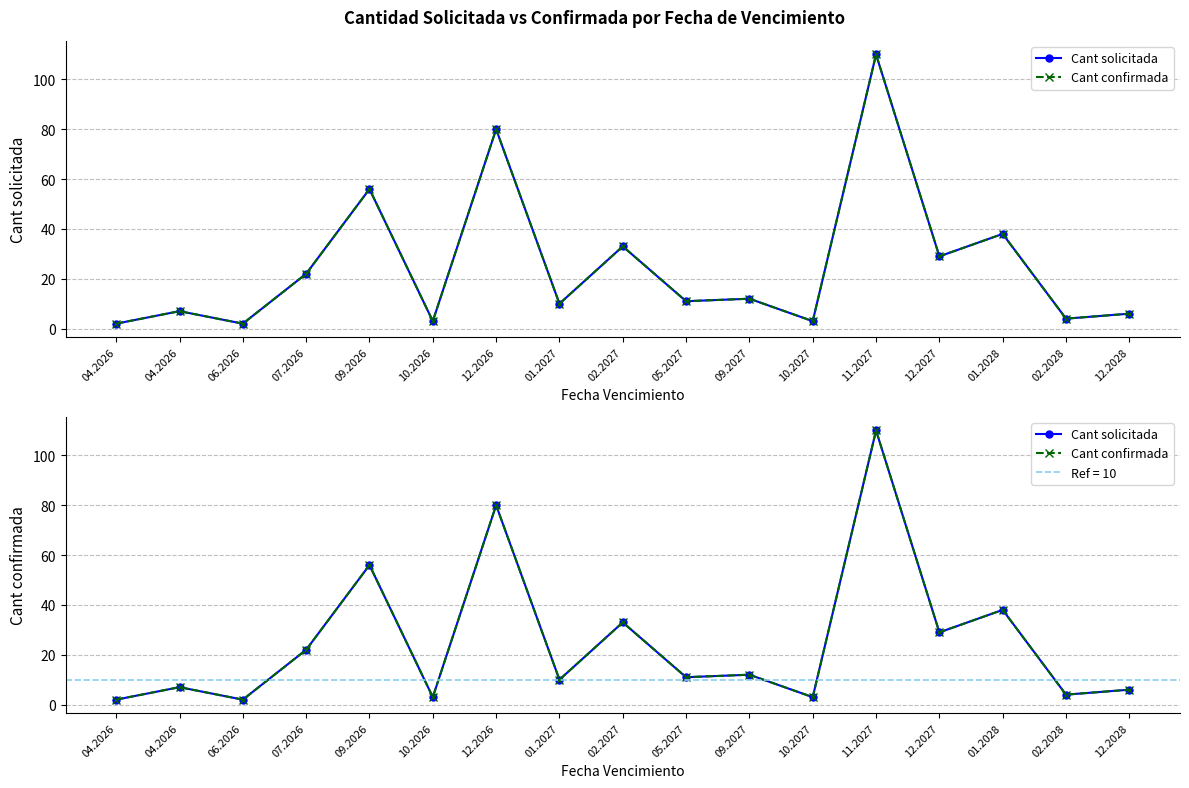

How many lines are shown in the chart?

2